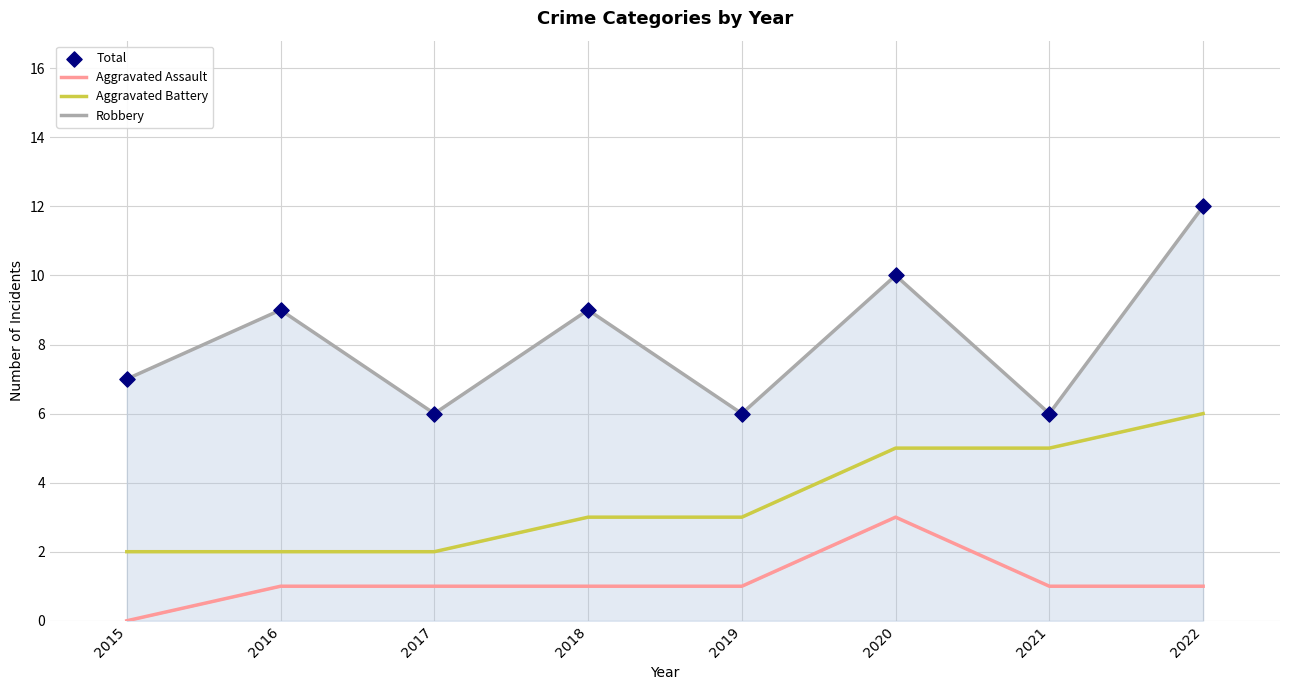

Which series contains the highest Y value?

Robbery